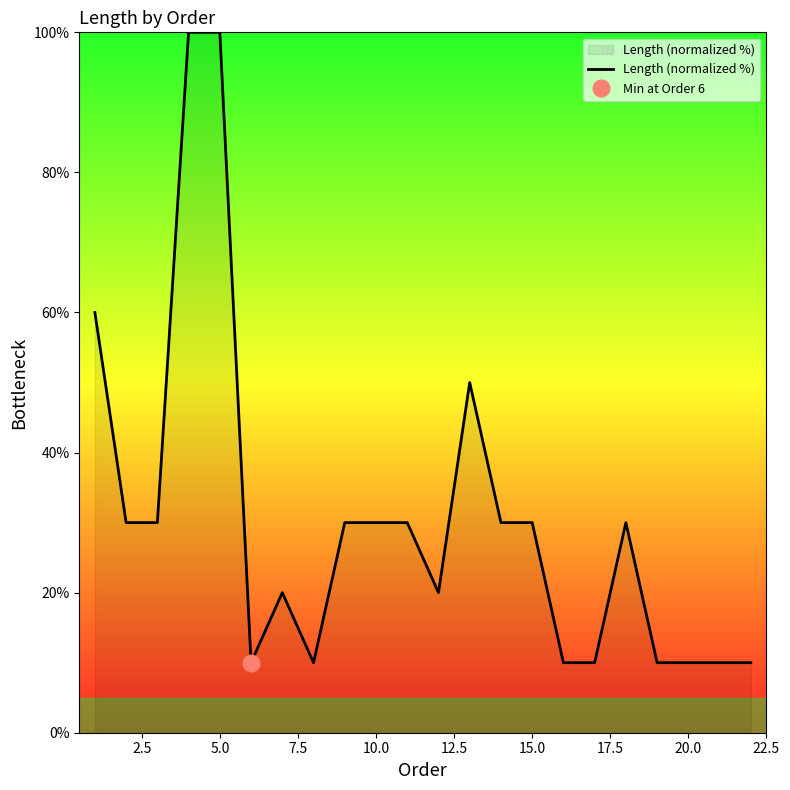

Reading left to right, what are all the values shown in this chart?

60	30	30	100	100	10	20	10	30	30	30	20	50	30	30	10	10	30	10	10	10	10